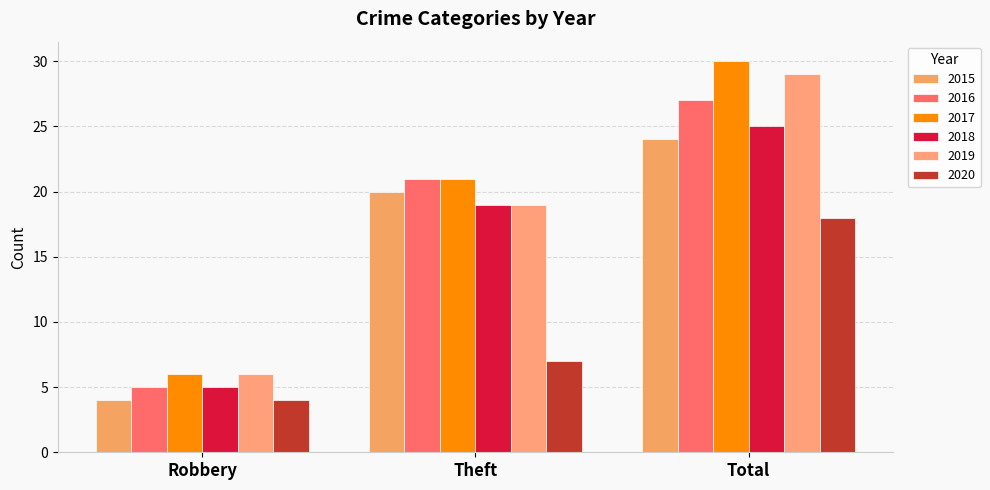

Which category has the lowest value in the 2017 series?

Robbery